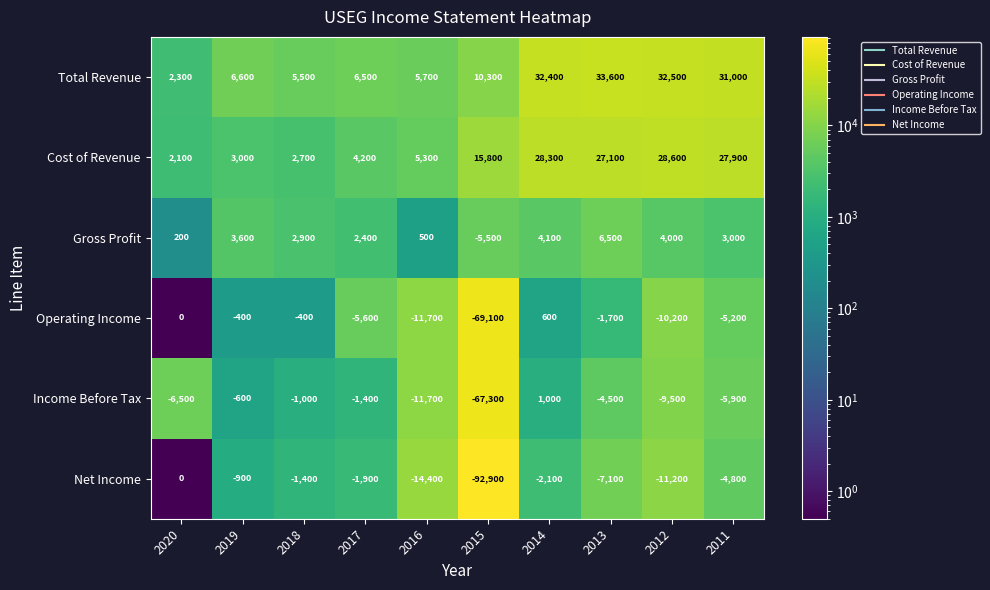

The Net Income series shows -11200 at 2012. True or false?

True